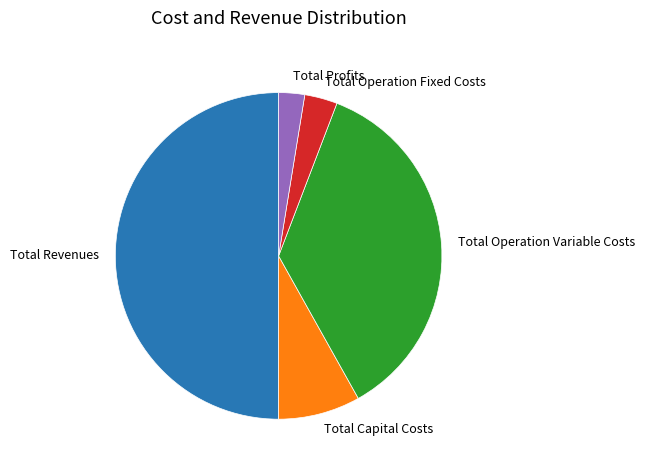

Is Total Capital Costs the majority of the pie?

No